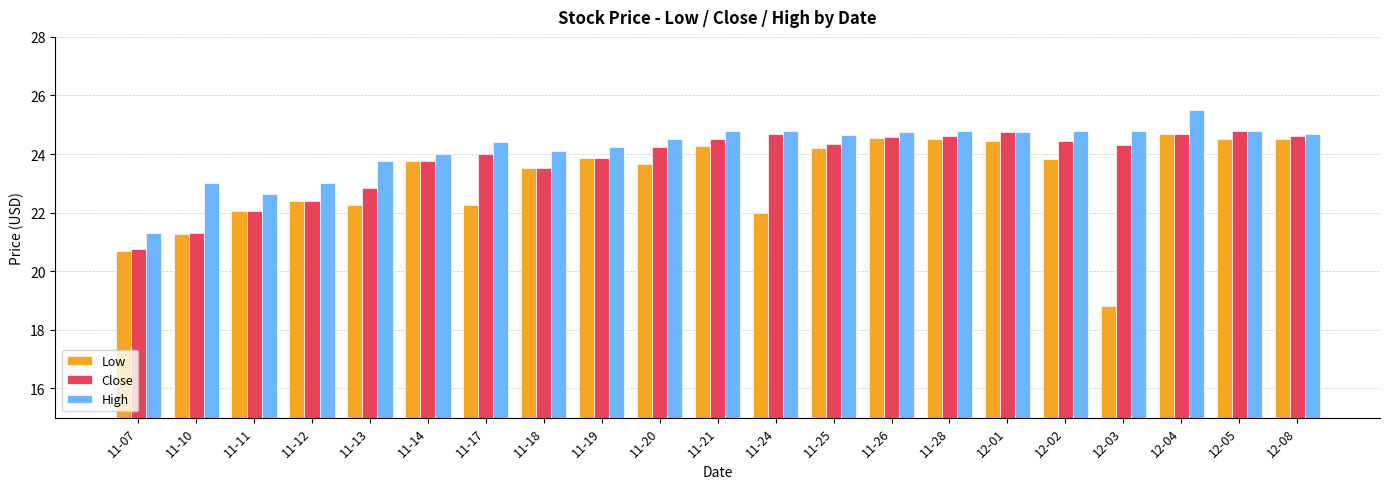

What is the label of the 20th bar from the right?

11-10